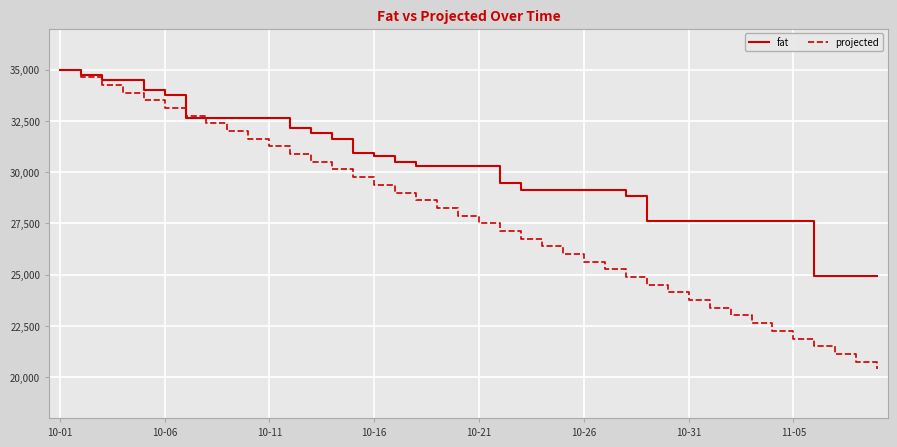

Count the number of data series in this chart.

2